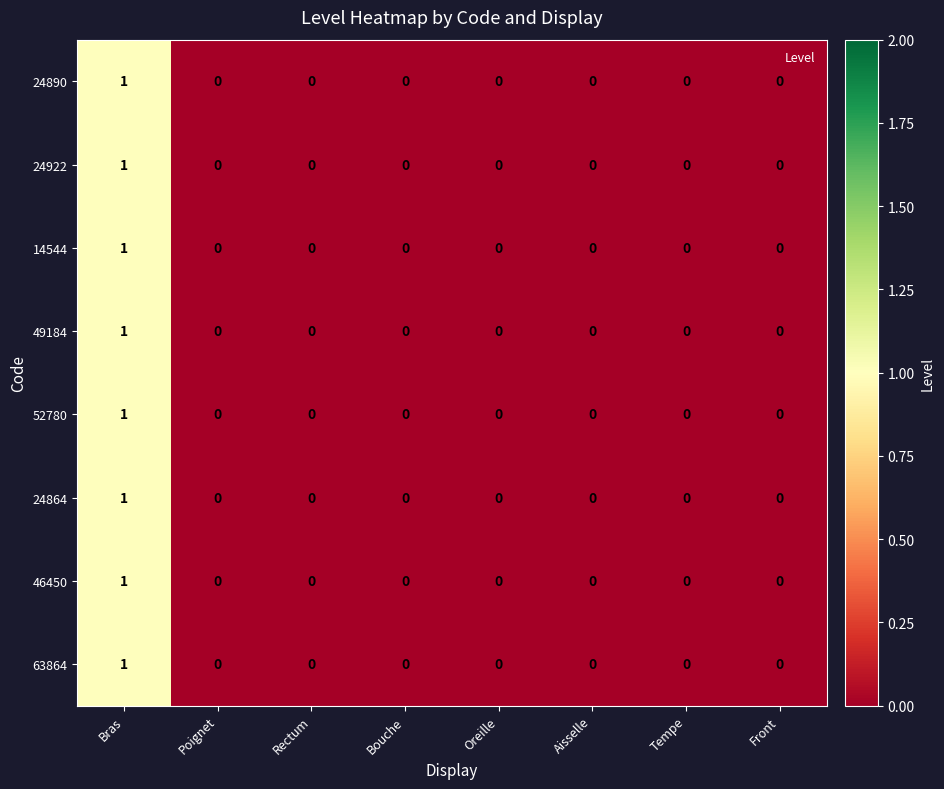

How many 14544 values are between 0 and 1?

8